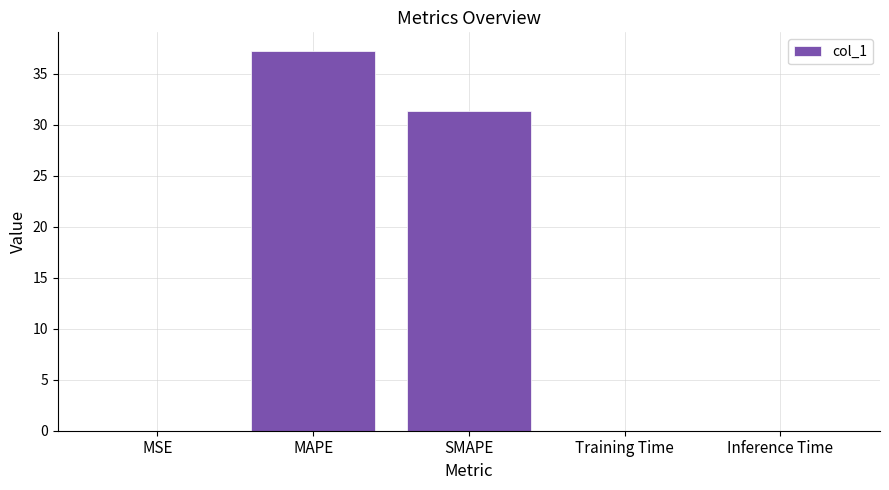

Does the chart contain stacked bars?

No